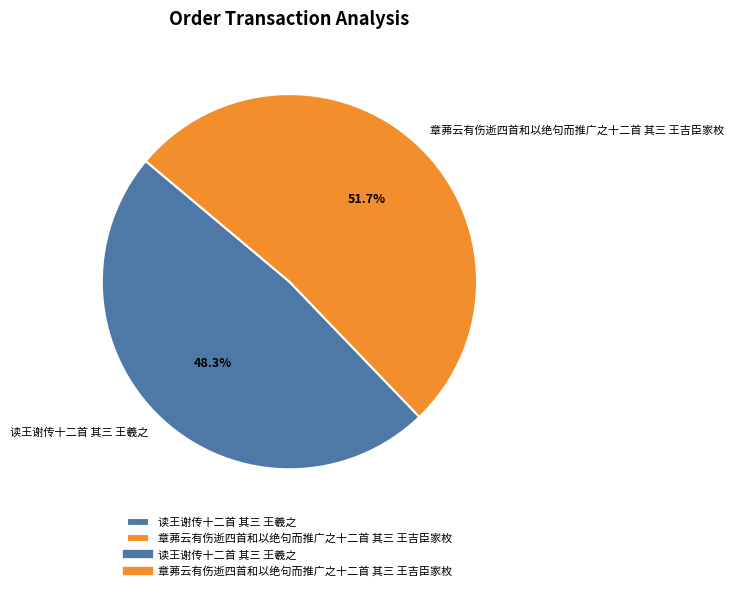

To the nearest percent, what portion does 章茀云有伤逝四首和以绝句而推广之十二首 其三 王吉臣家枚 represent?

52%